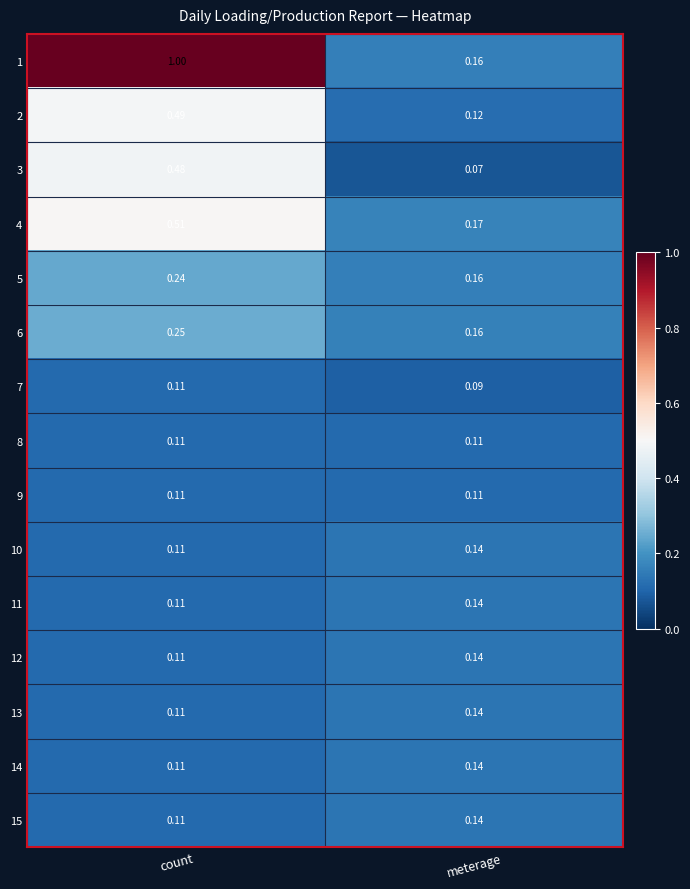

What is the maximum value shown in the chart?

1.0